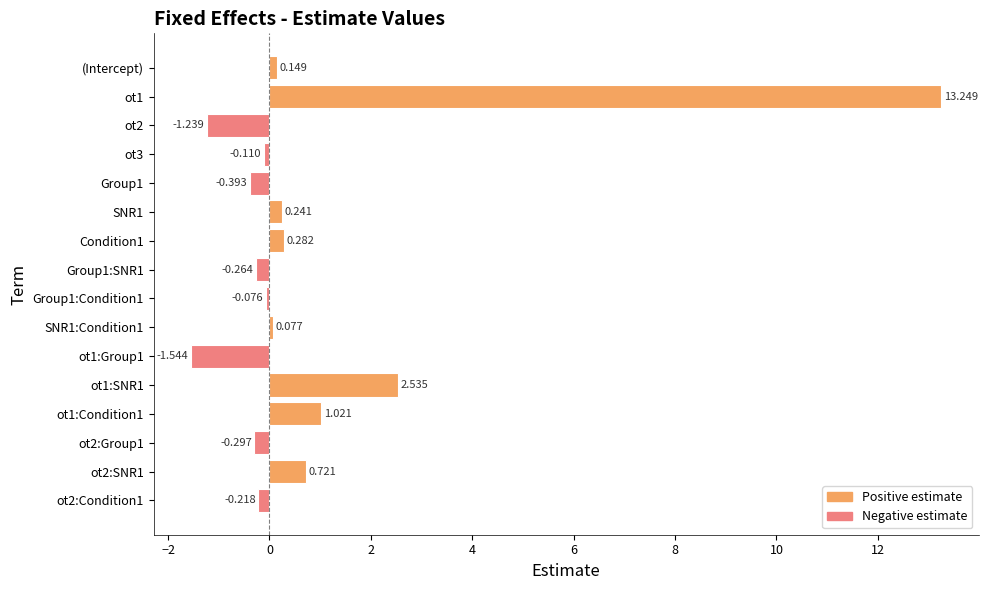

How many positive values are there?

8